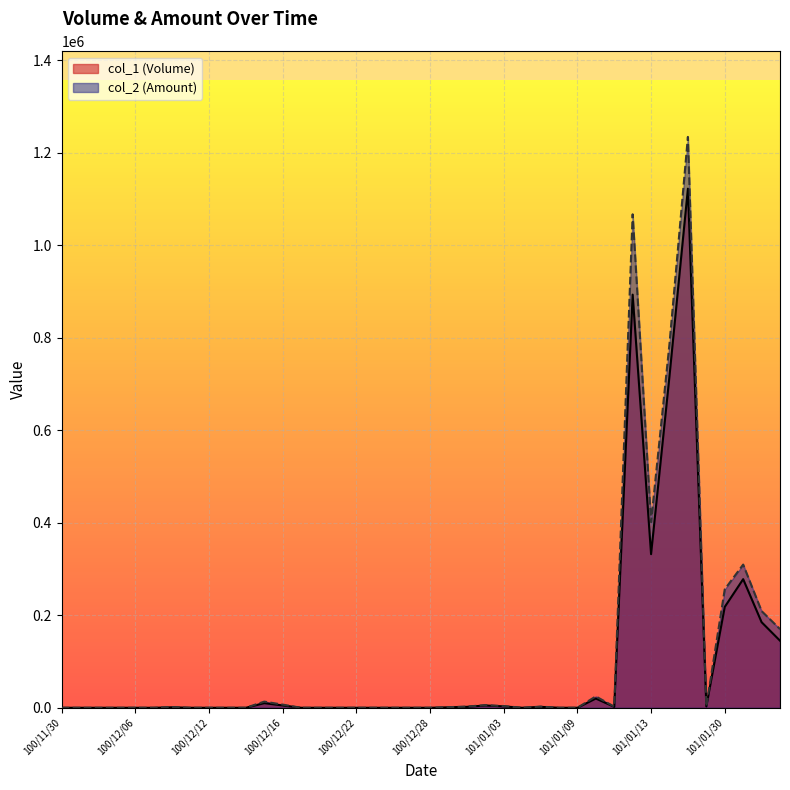

What is the label of the 33rd point from the left?

101/01/13